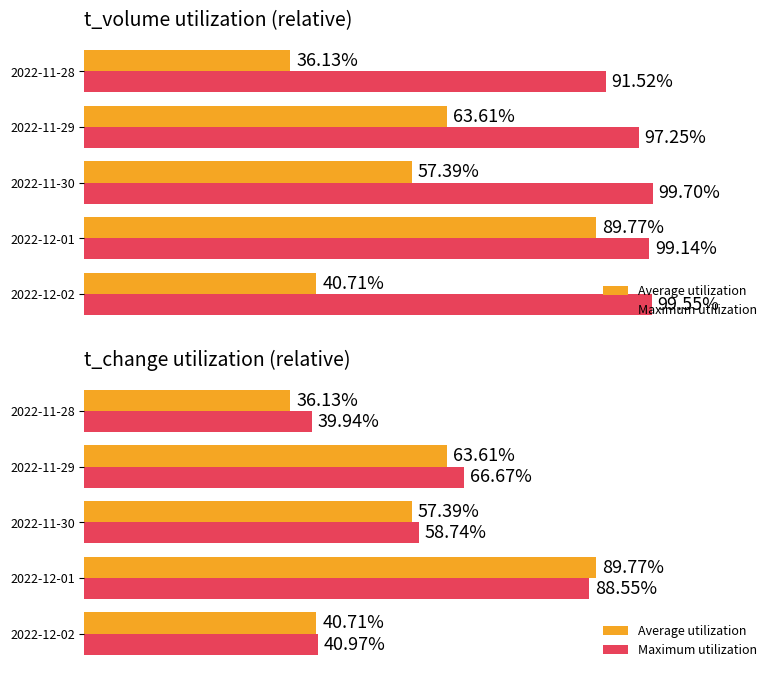

List the series in order of their peak value, lowest first.

Maximum utilization, Average utilization